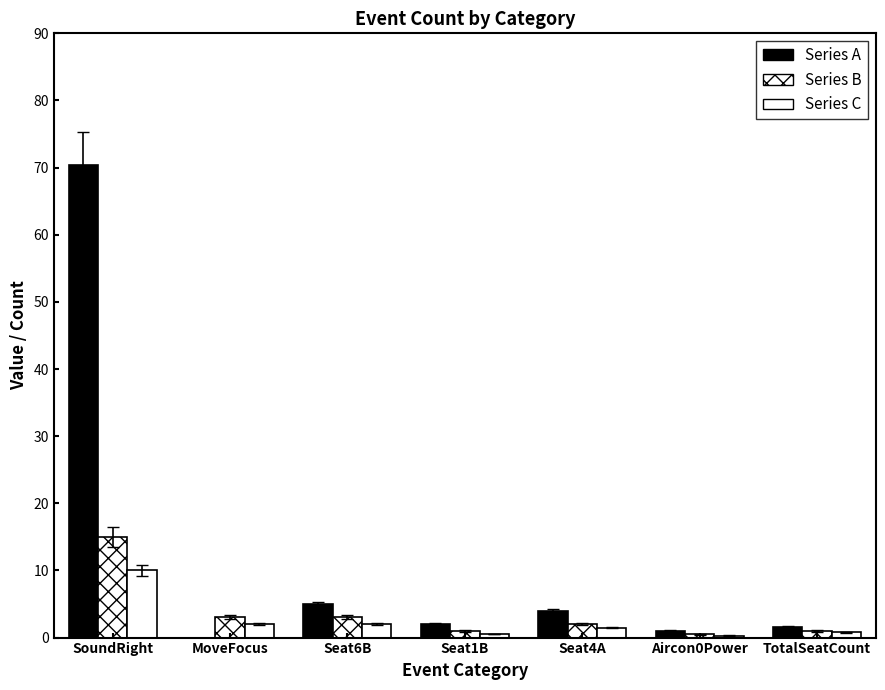

What is the maximum value for Series B?

15.0